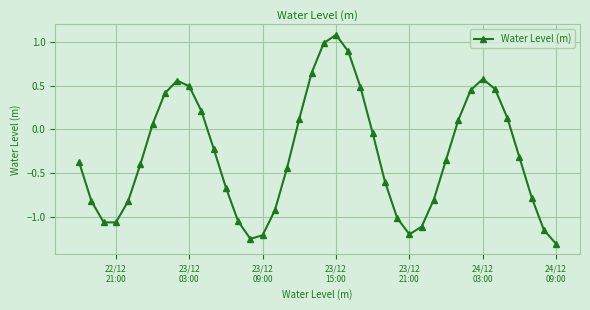

How many interior local peaks (higher than both neighbors) does the data have?

3